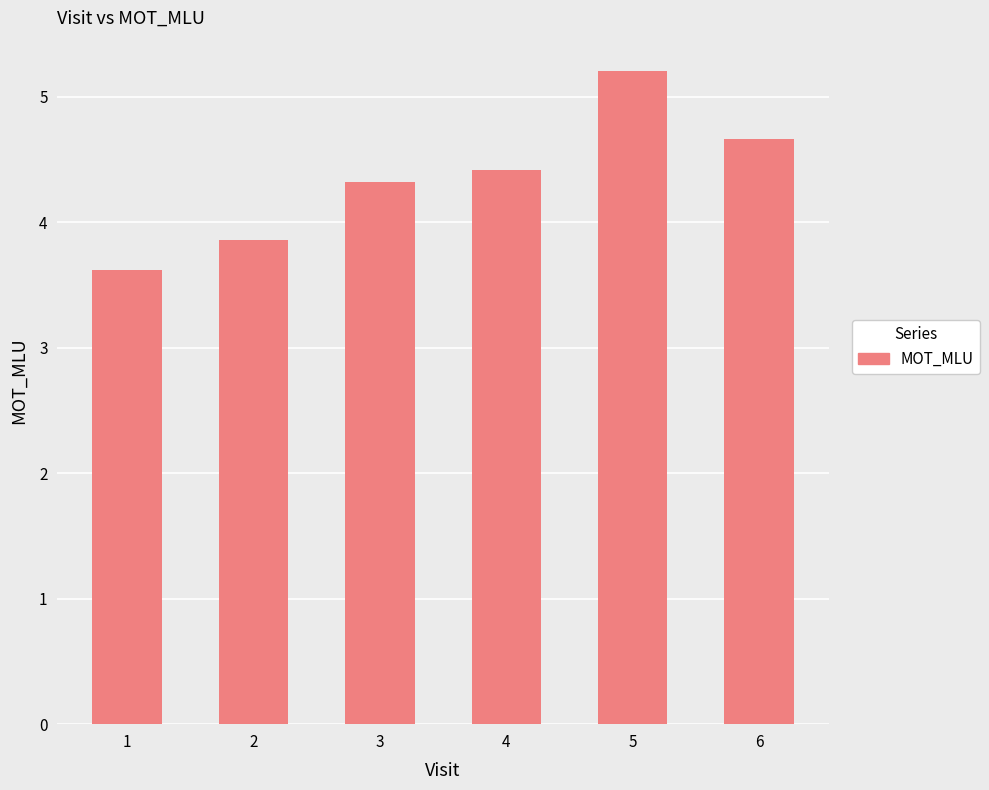

What is the value of the 1st bar from the left?

3.6